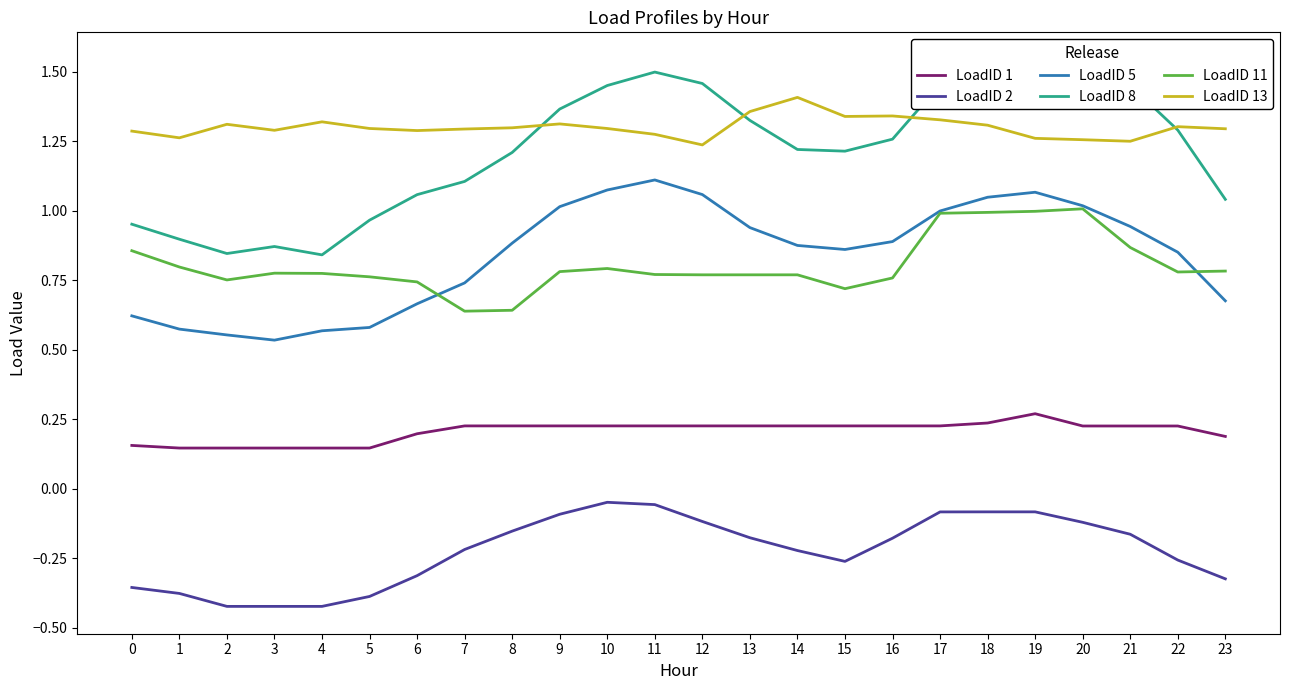

What is the sum of the LoadID 13 values at 14 and 1?

2.7